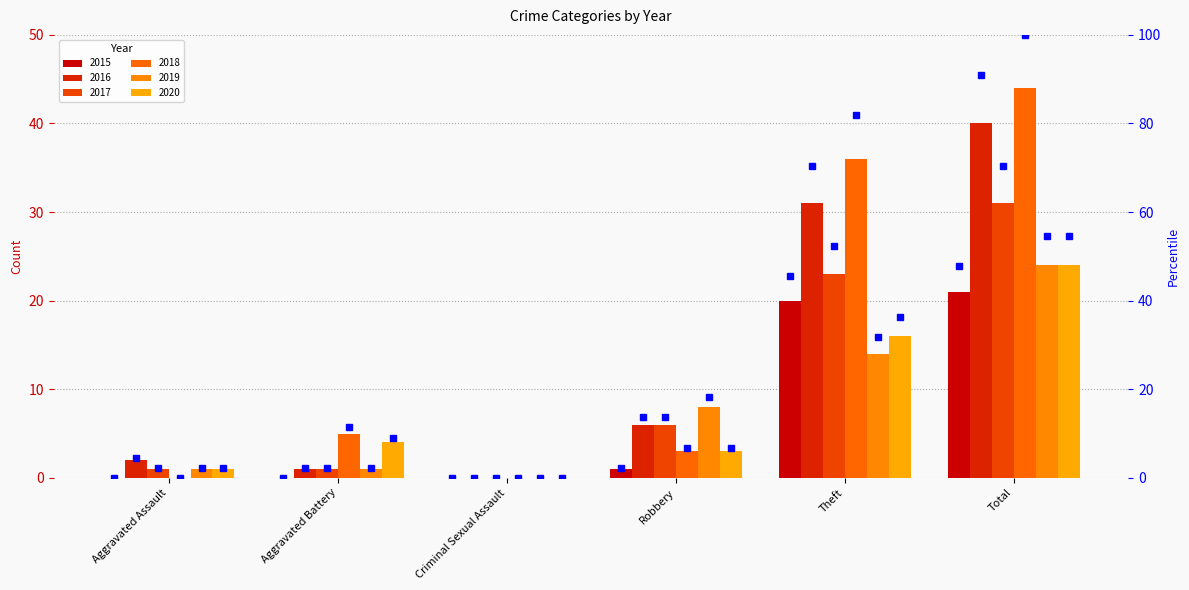

The 2015 pct series shows 47.7 at Total. True or false?

True